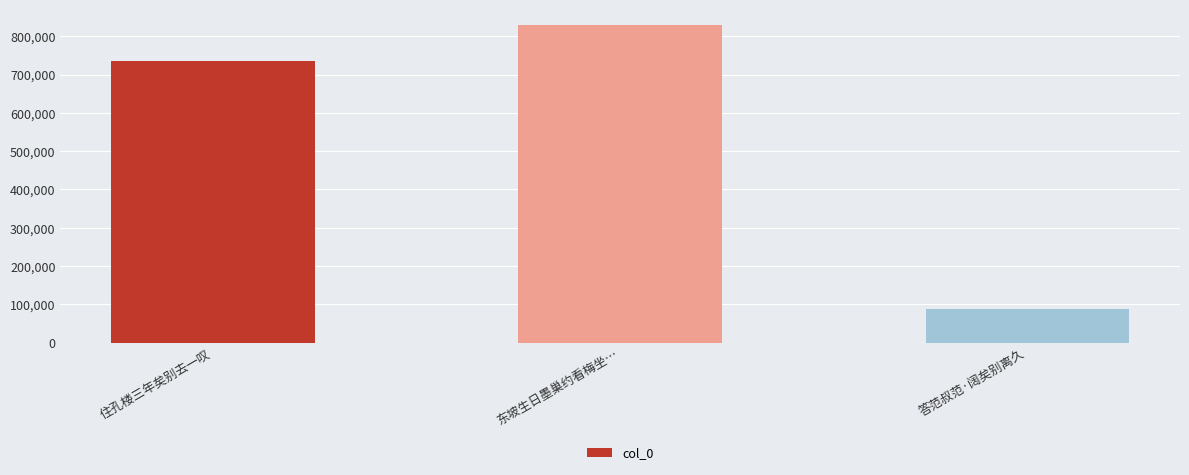

What is the label of the 1st bar from the right?

答范叔范·阔矣别离久